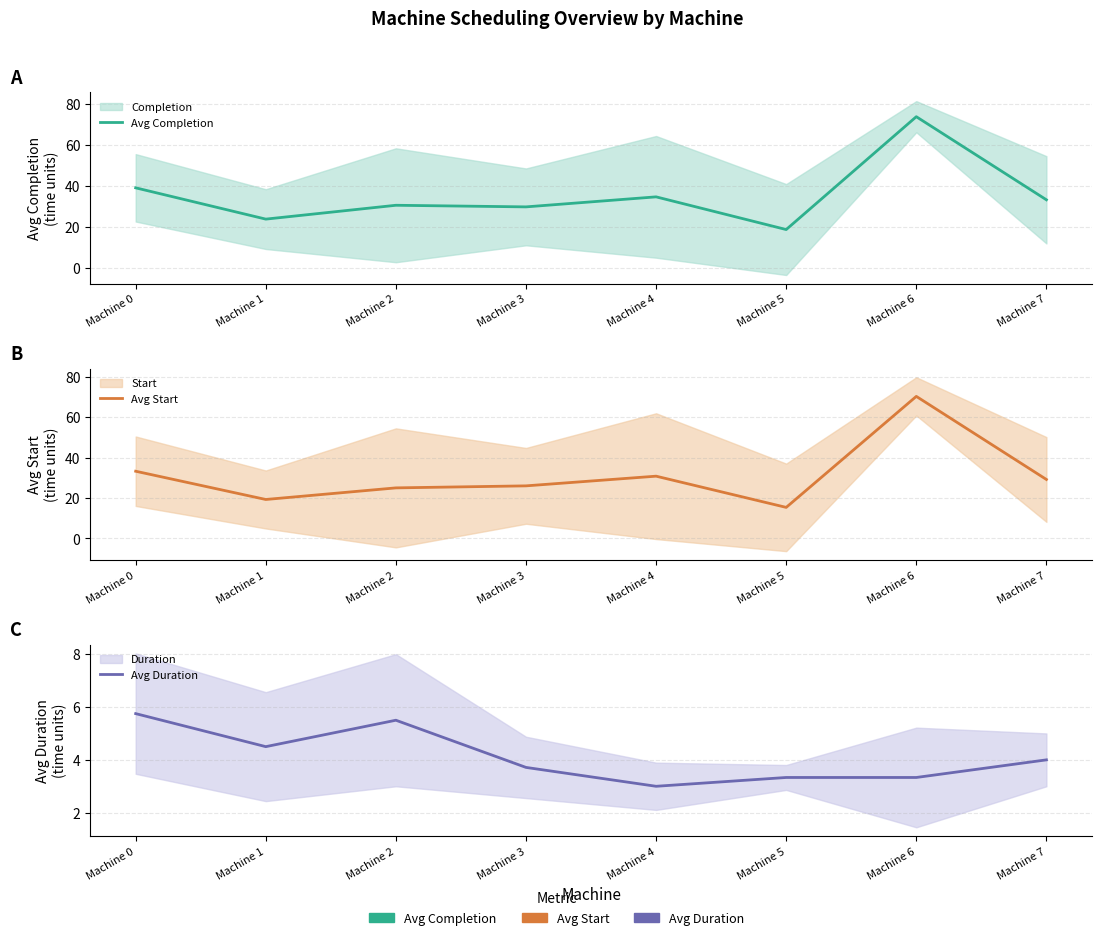

True or false: Avg Duration and Avg Start intersect in this chart.

False